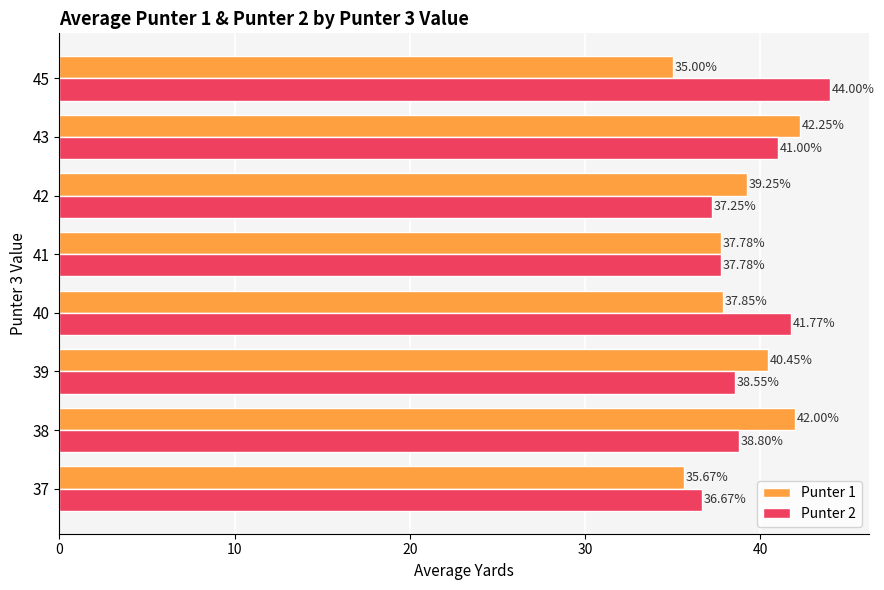

List the series in order of their peak value, highest first.

Punter 2, Punter 1